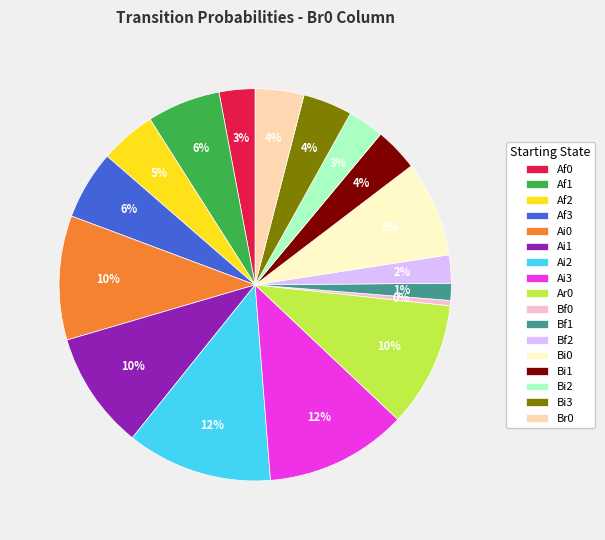

Do Ai2 and Bf2 together represent more than half of the pie?

No